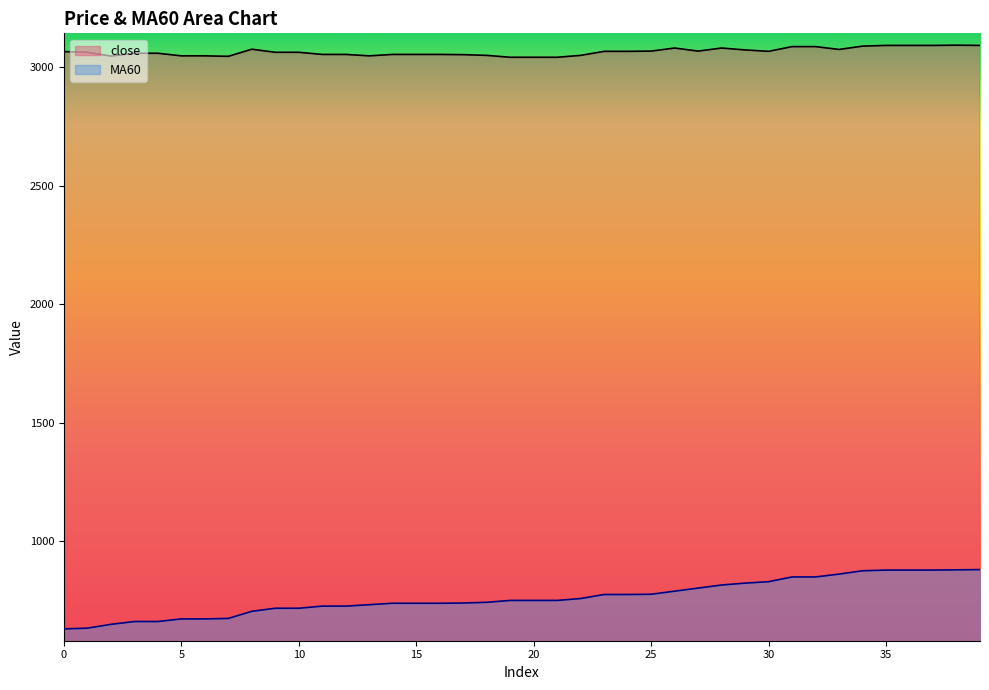

The MA60 series shows 299 at 10. True or false?

False